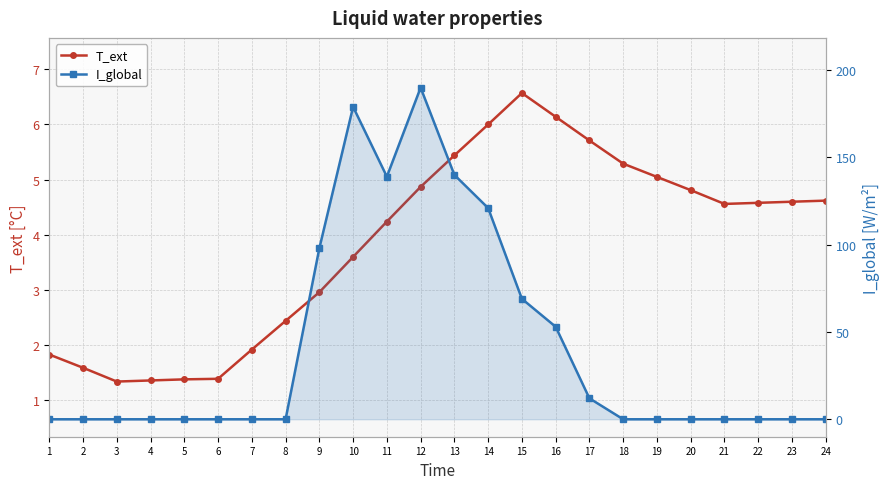

Rank the series by their average value, from highest to lowest.

I_global, T_ext